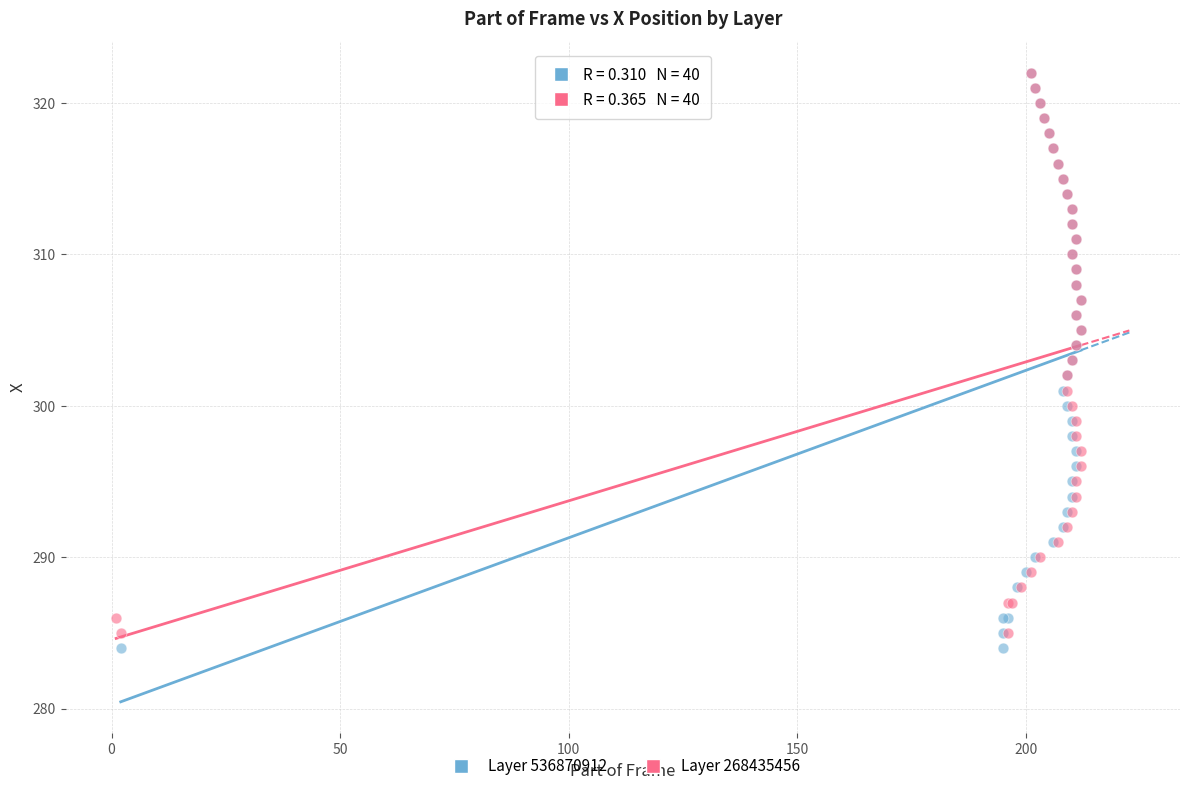

What are all the series names shown in the legend?

Layer 536870912, Layer 268435456